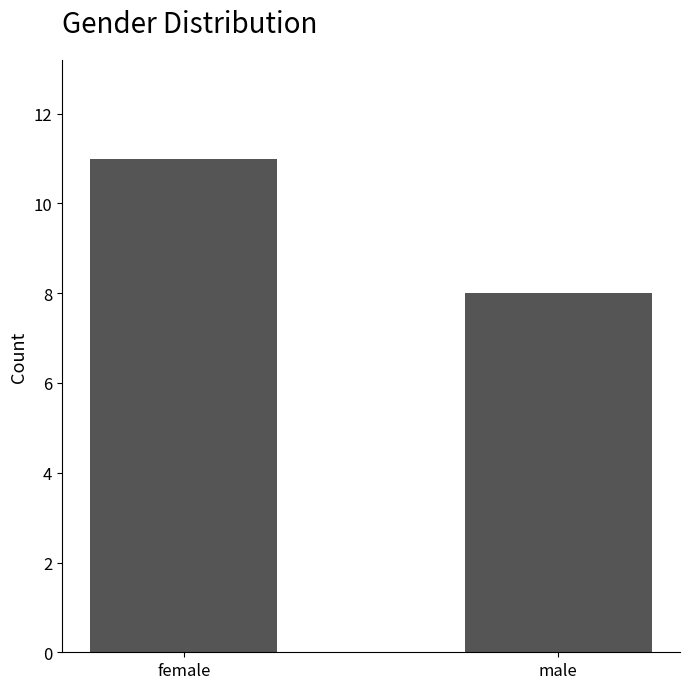

Which label corresponds to the smallest value in the chart?

male